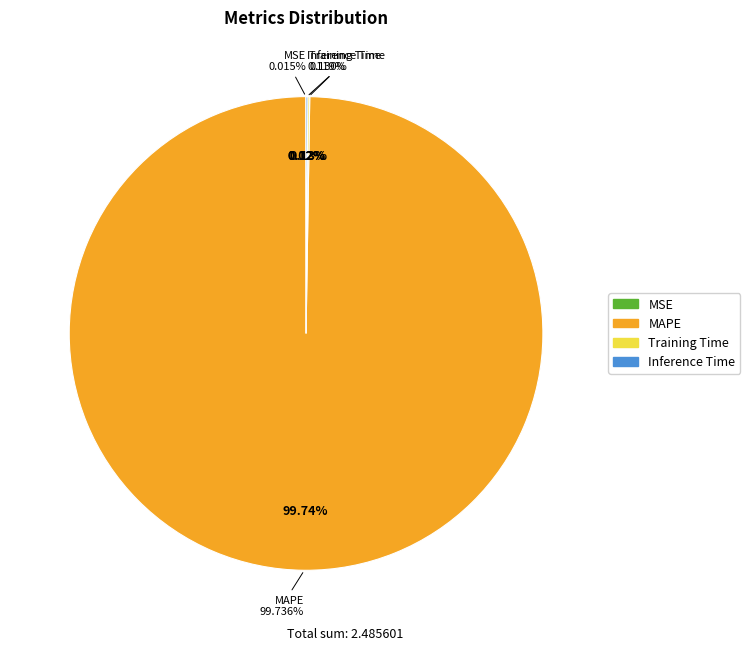

How many slices are in this pie chart?

4